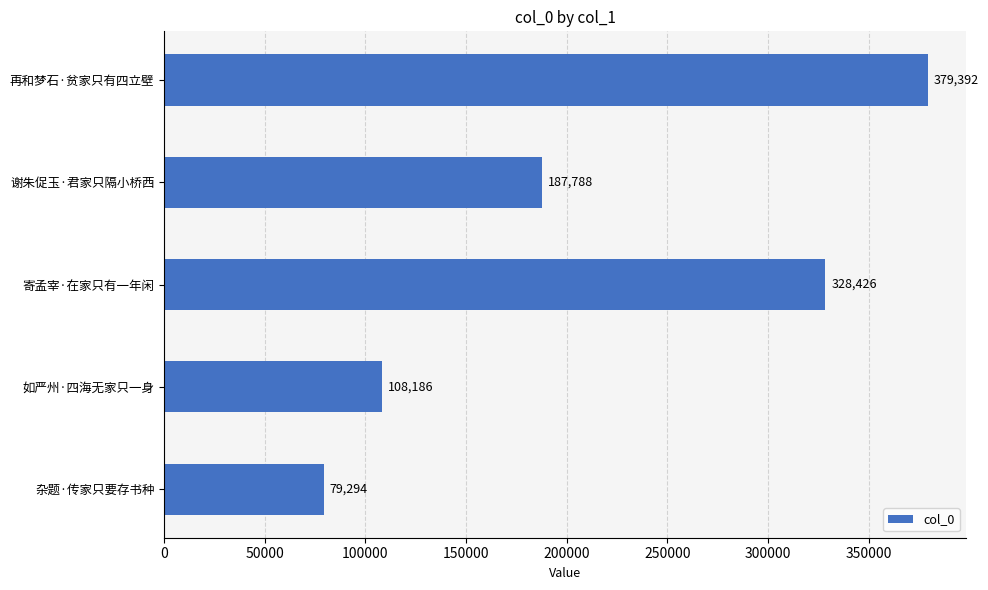

List the labels in order of value, smallest first.

杂题·传家只要存书种, 如严州·四海无家只一身, 谢朱促玉·君家只隔小桥西, 寄孟宰·在家只有一年闲, 再和梦石·贫家只有四立壁